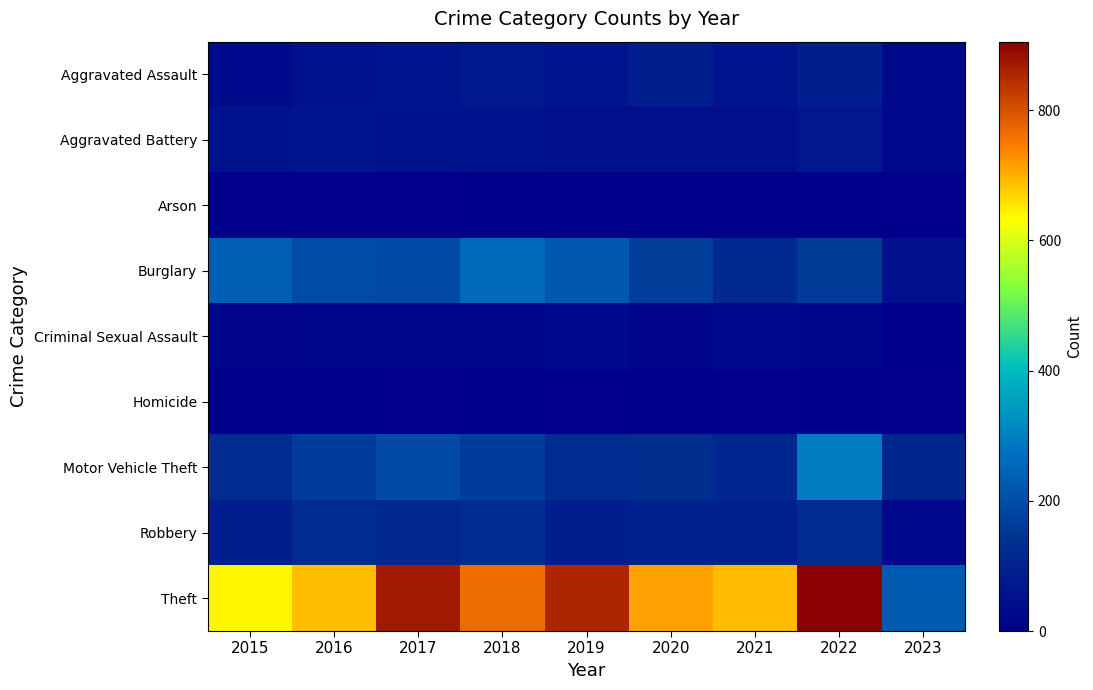

Rank the series by their maximum value, from lowest to highest.

Arson, Homicide, Criminal Sexual Assault, Aggravated Battery, Aggravated Assault, Robbery, Burglary, Motor Vehicle Theft, Theft